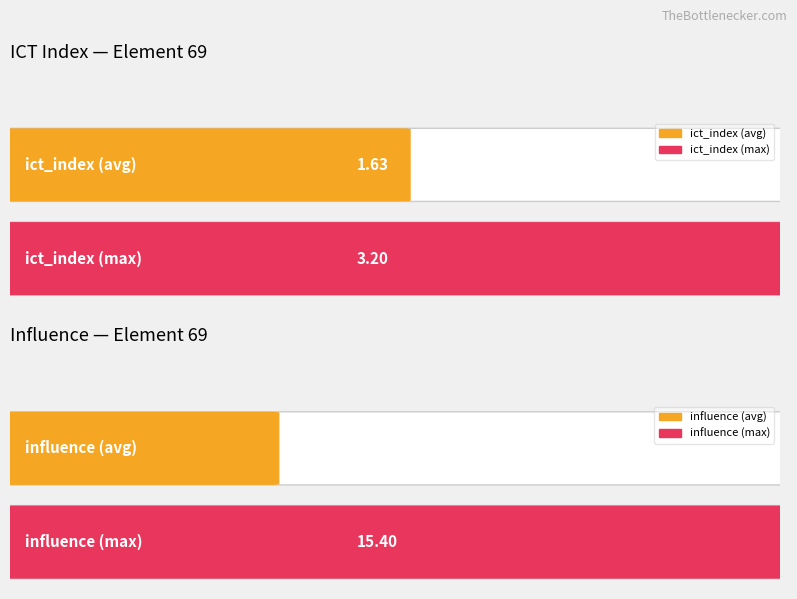

What is the maximum value for influence?

15.4